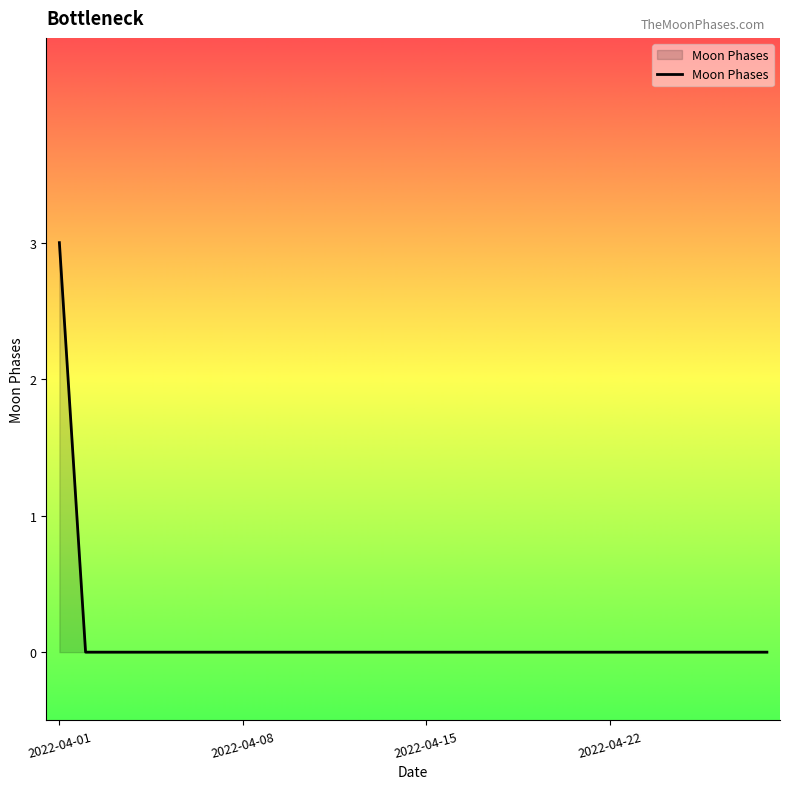

What is the greatest value displayed?

3